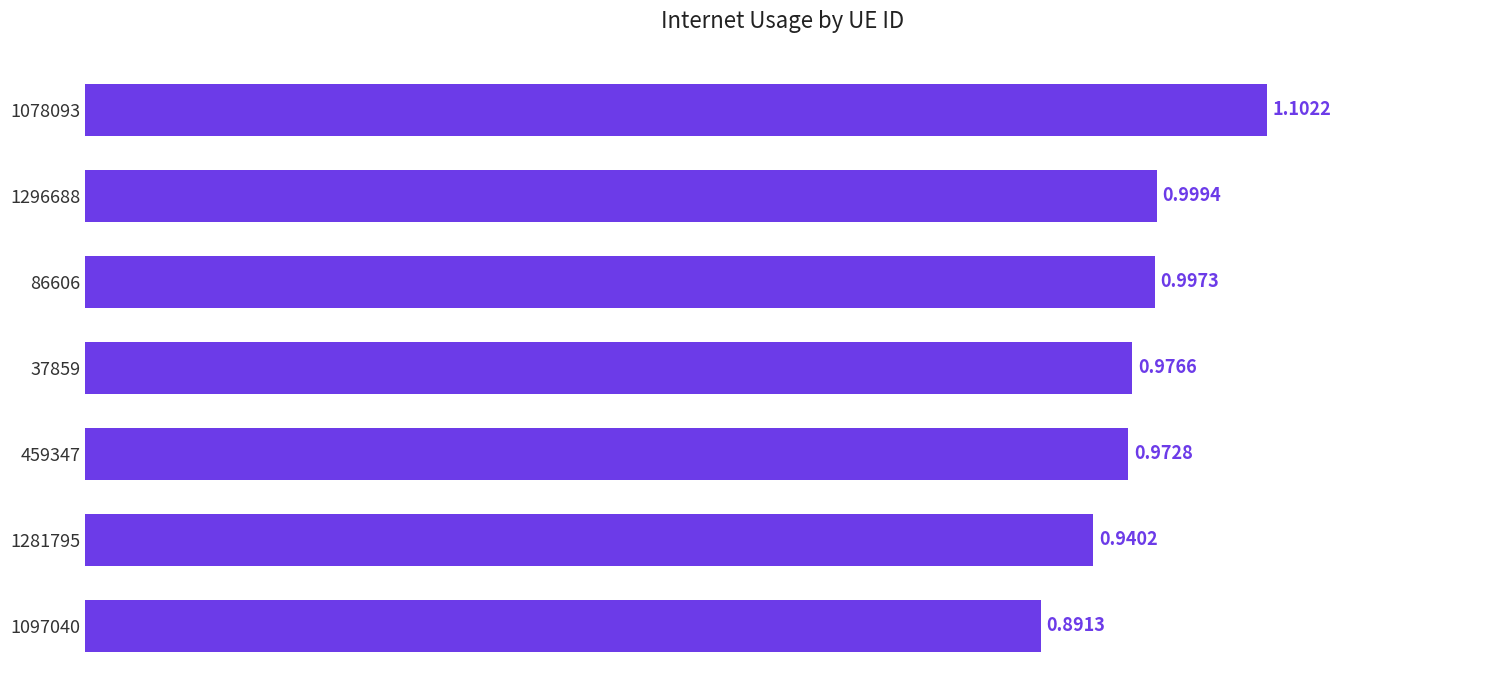

What is the sum of all values?

6.9